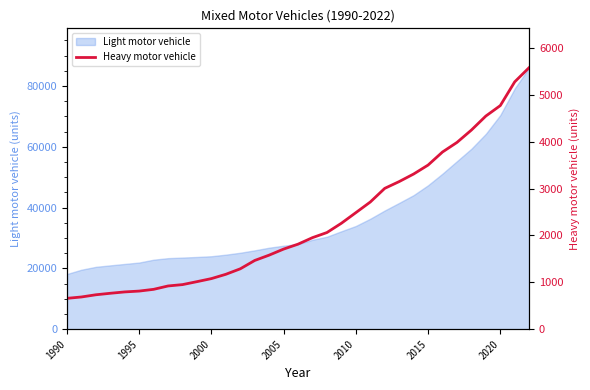

What is the minimum value for Light motor vehicle?

18140